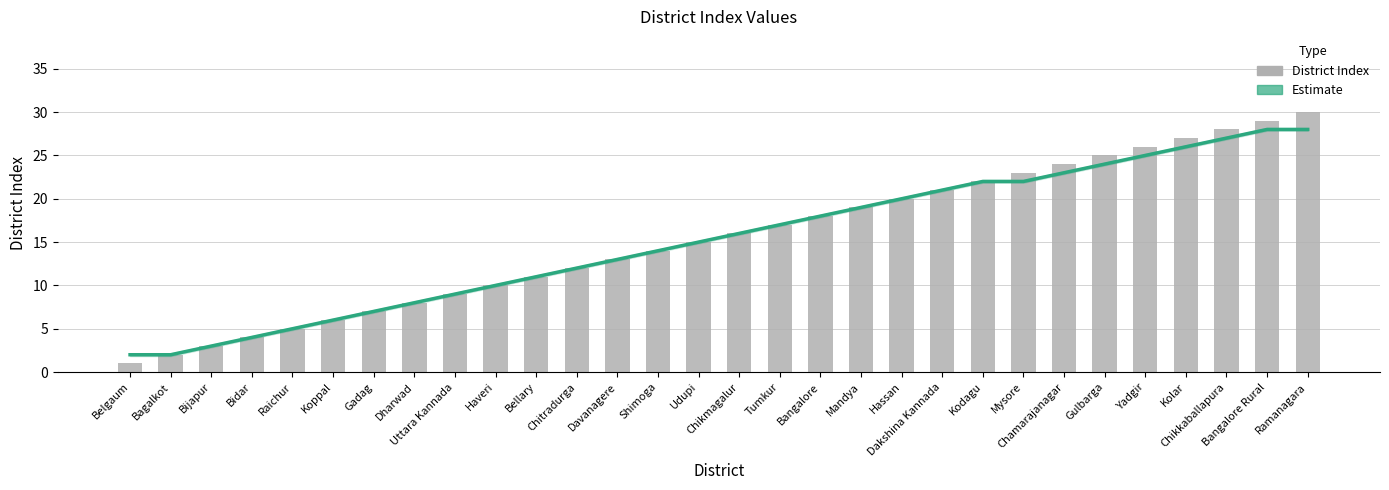

The value of Estimate at Bangalore Rural is 15. True or false?

False